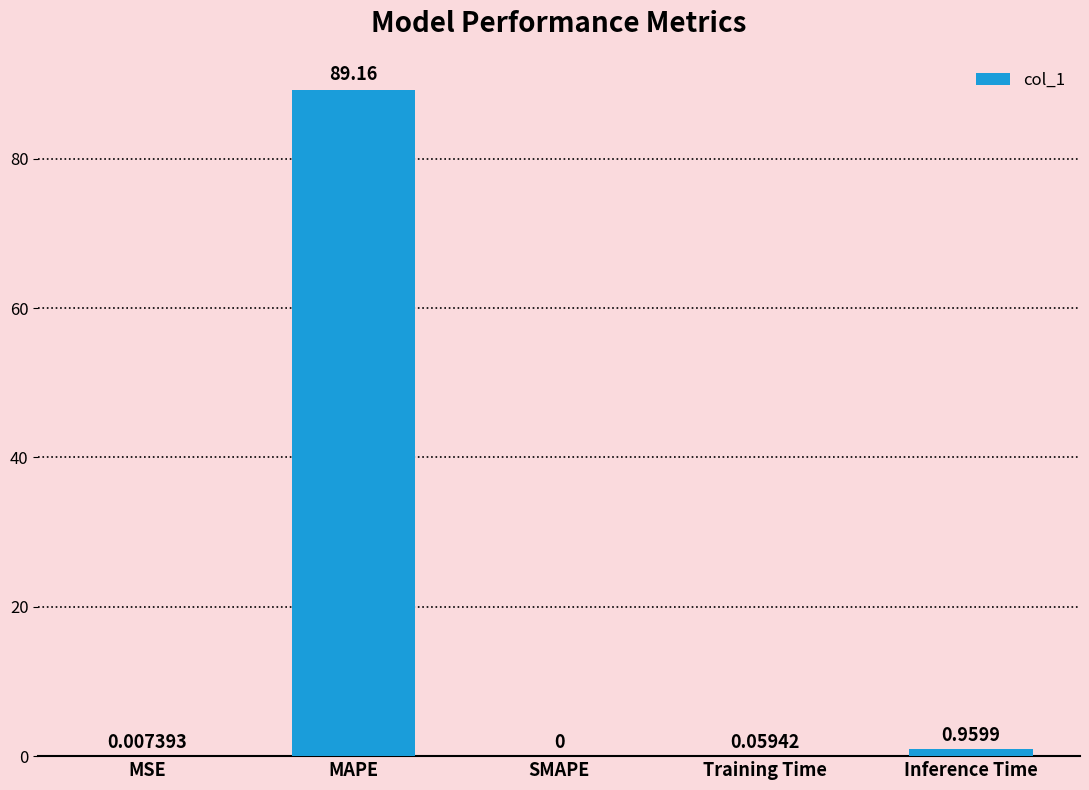

Which label corresponds to the largest value in the chart?

MAPE